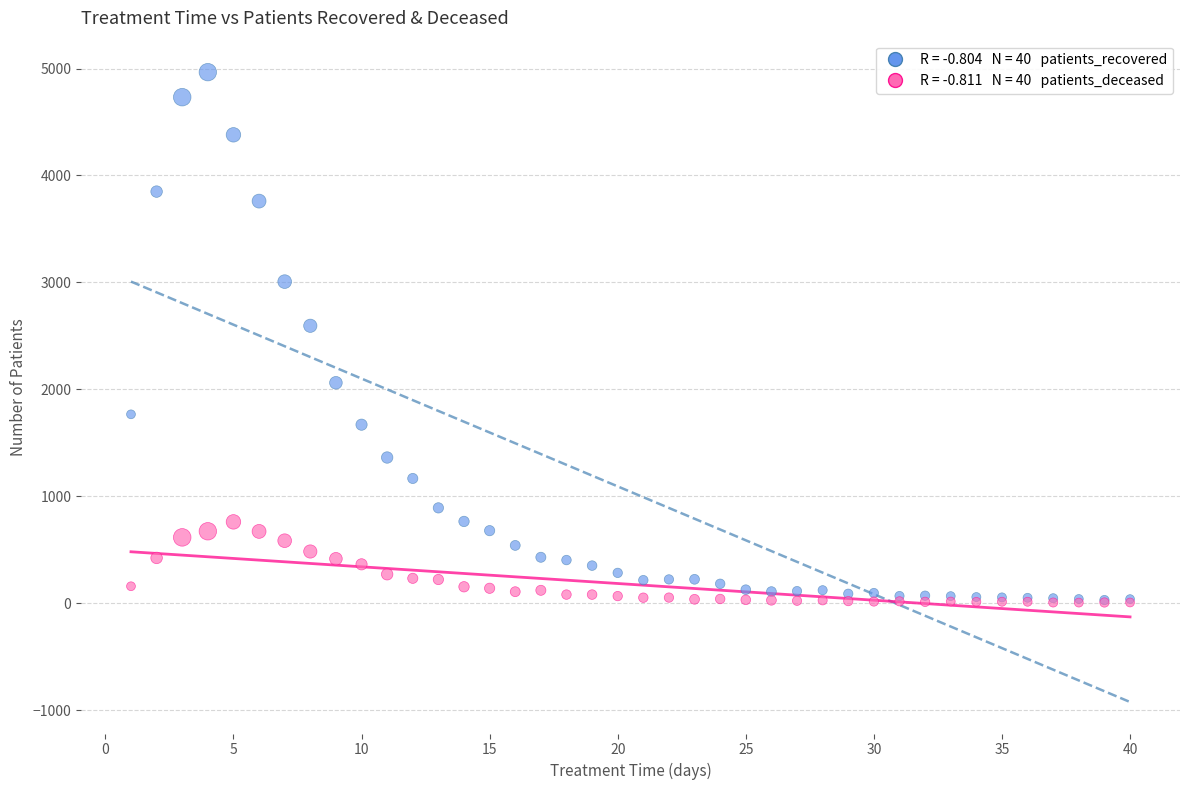

Across all series, what Y value is closest to 2485?

2594